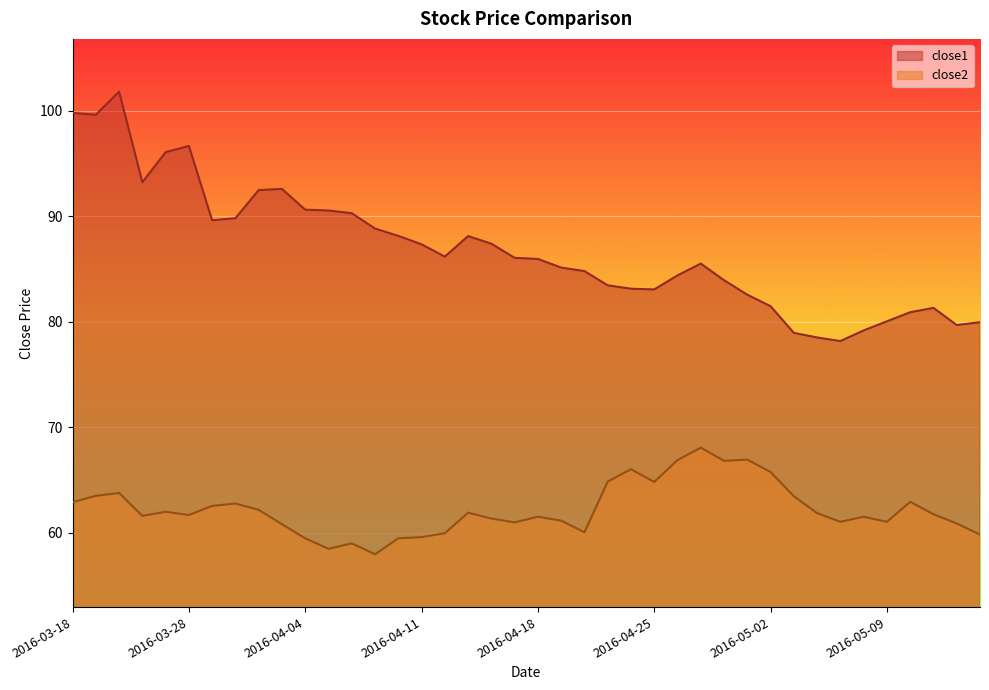

What is the minimum value shown in the chart?

58.0